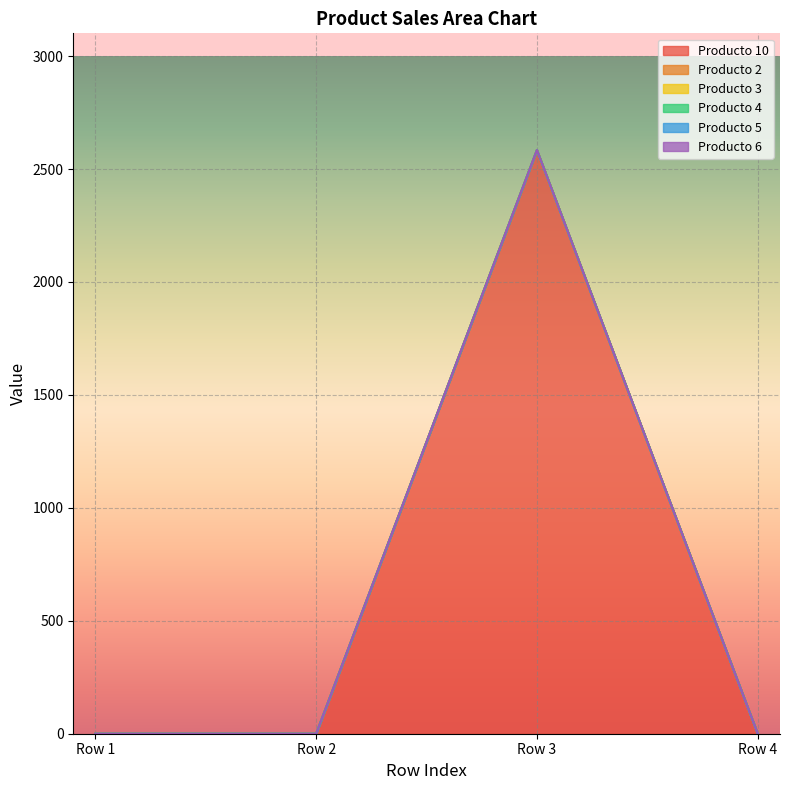

At which category does the chart reach its peak across all series?

Row 3